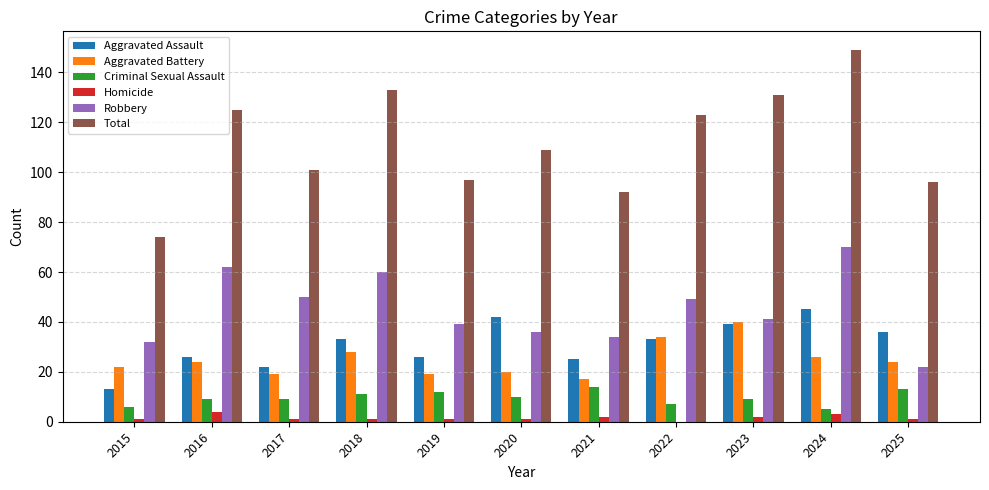

What is the sum of the Homicide values at 2019 and 2022?

1